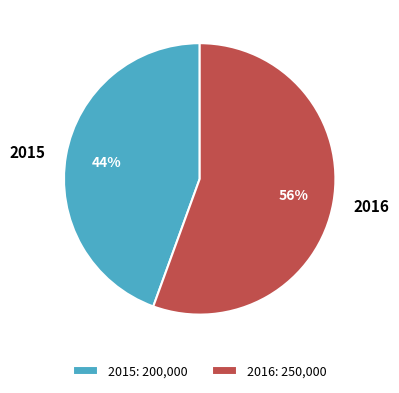

True or false: 2015 accounts for 58% of the total.

False